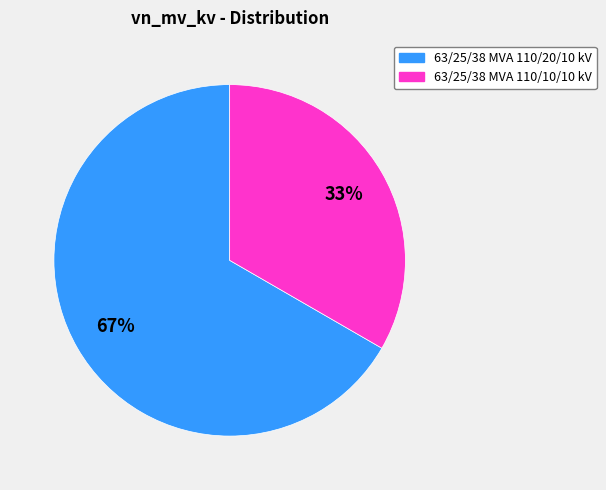

Approximately how many times larger is the value at 63/25/38 MVA 110/20/10 kV compared to 63/25/38 MVA 110/10/10 kV?

2.0